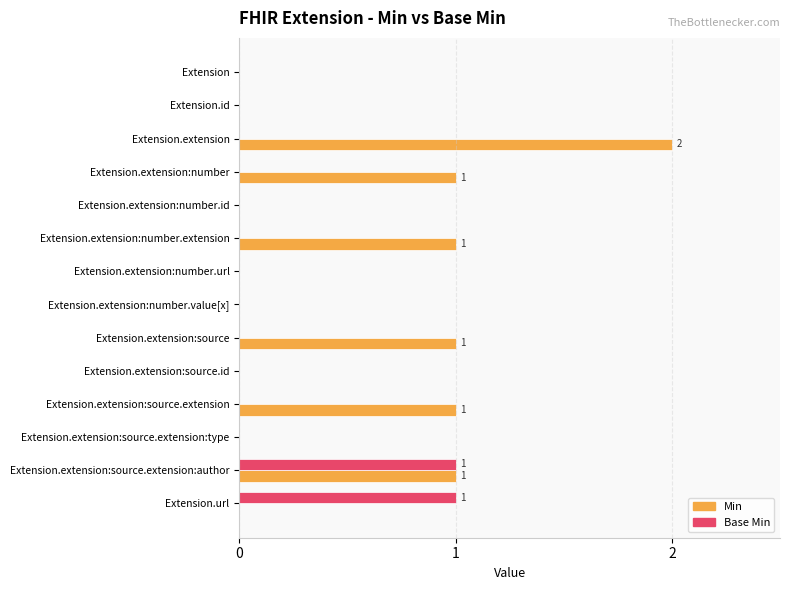

The Min series shows 0 at Extension.extension:number.id. True or false?

True